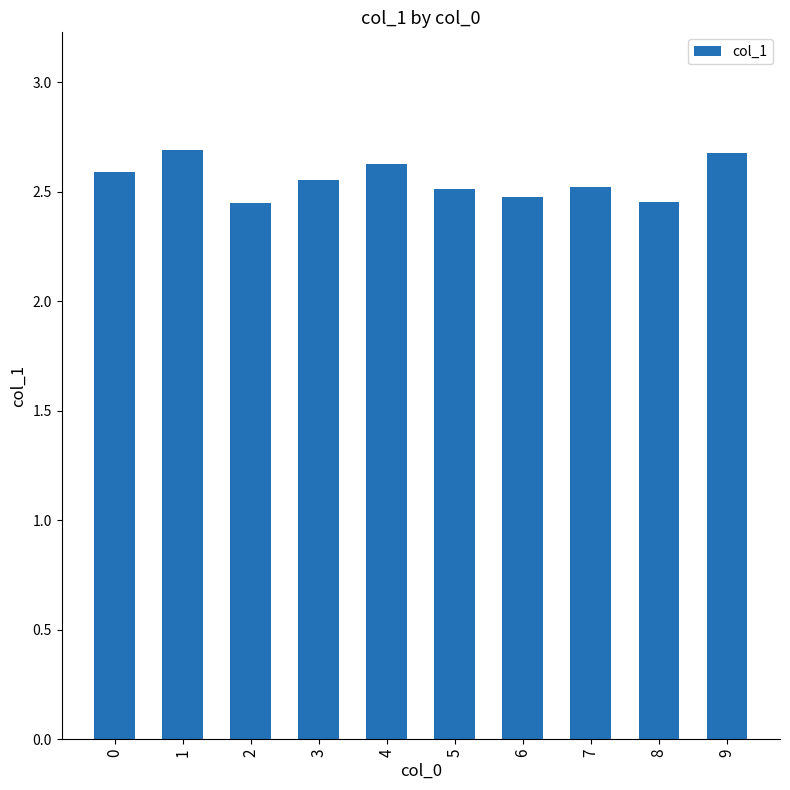

What is the ratio of the value at 1 to the value at 3?

1.1